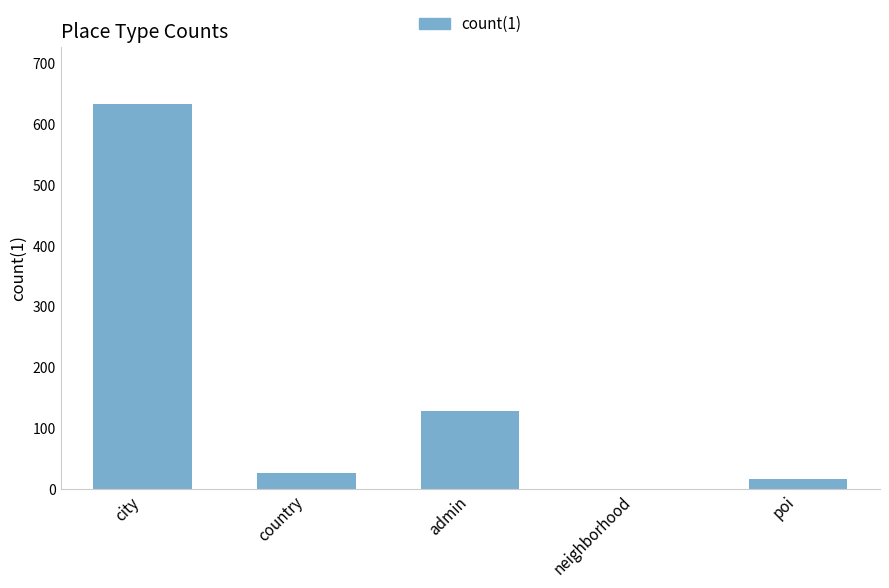

The value at city is 633. True or false?

True